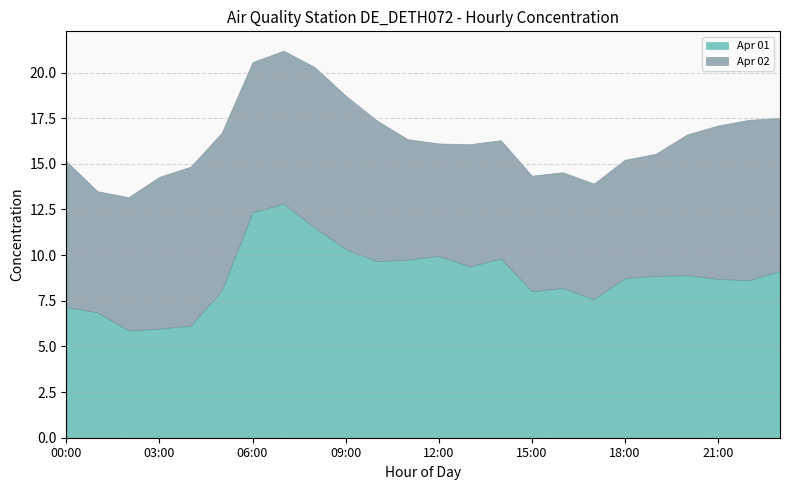

Where does the Apr 01 series first go above 8?

05:00